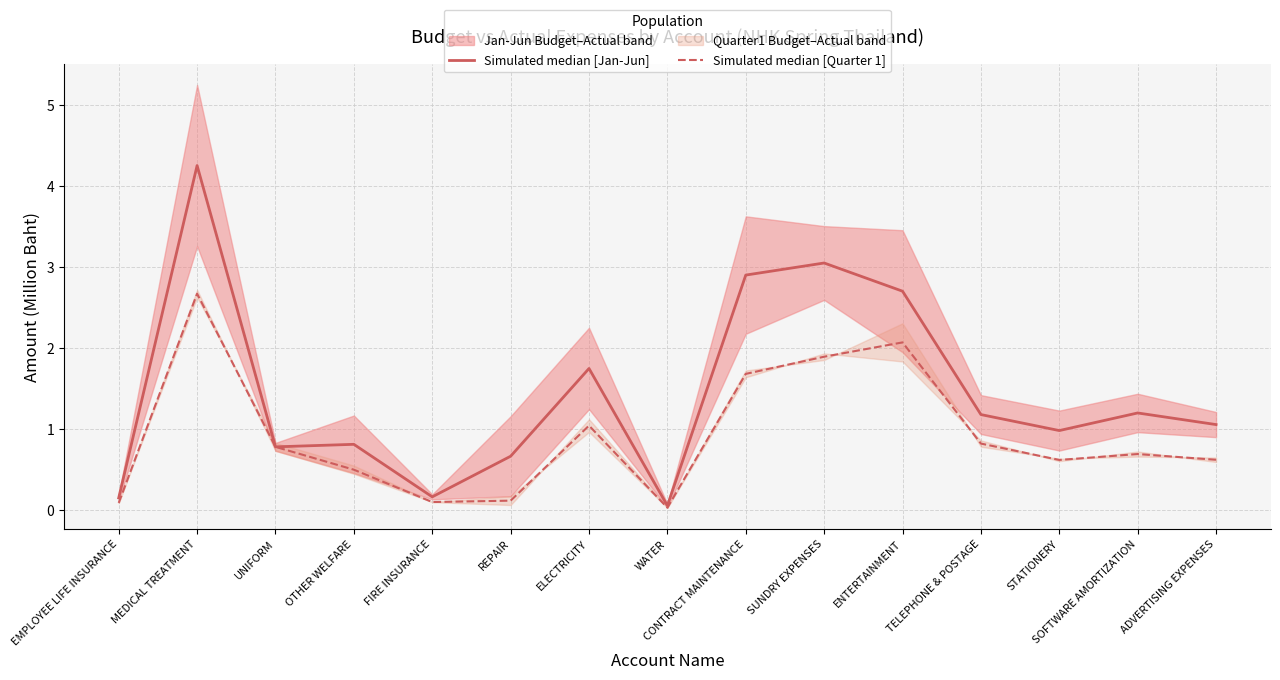

The value of Median (Quarter 1) at WATER is 0.0. True or false?

True